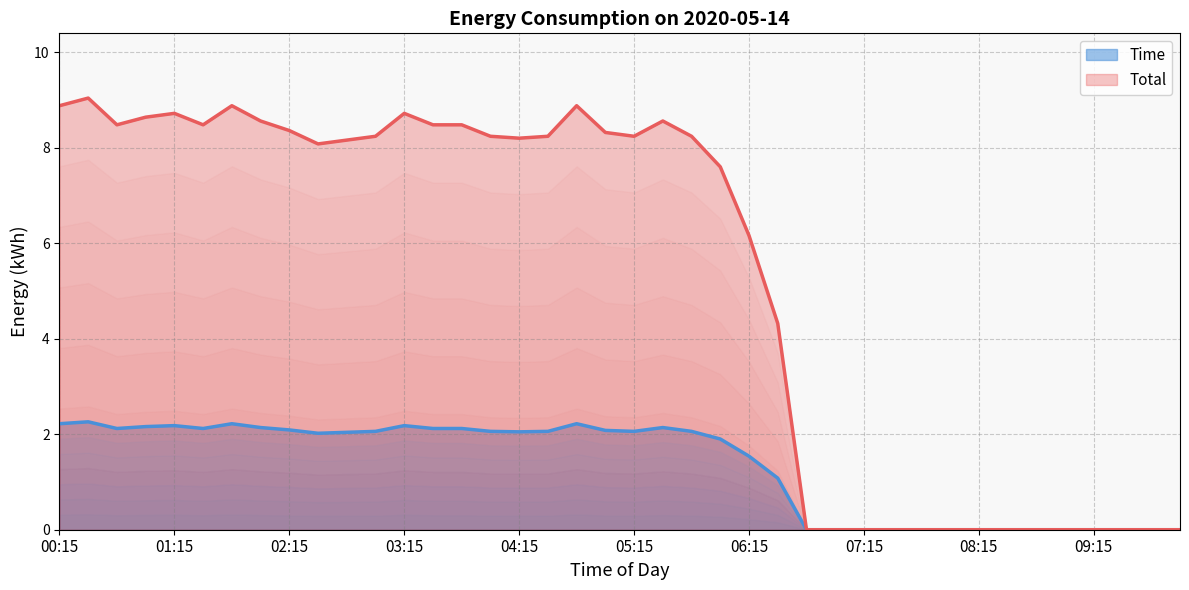

Is it true that Total equals 4.8 at 08:45?

False